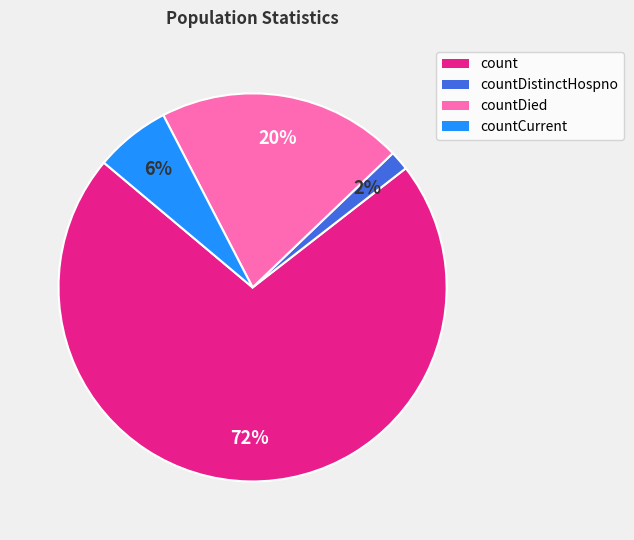

Between countDistinctHospno and countCurrent, which is larger?

countCurrent